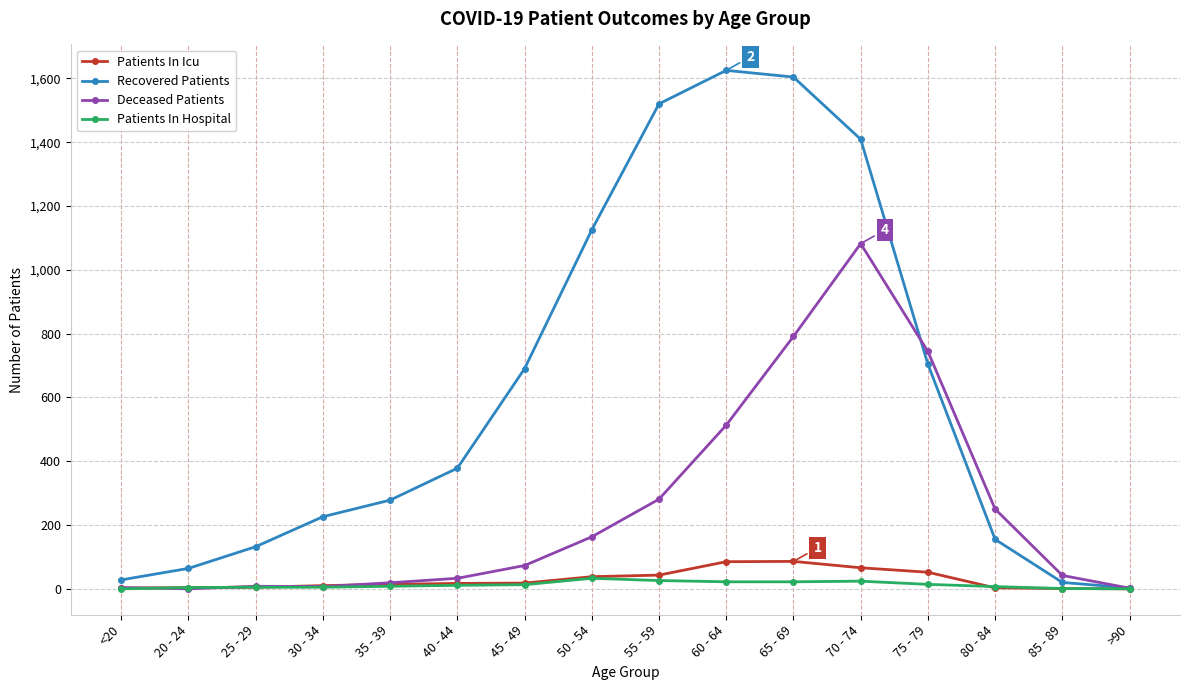

What are all the series names shown in the legend?

Patients In Icu, Recovered Patients, Deceased Patients, Patients In Hospital